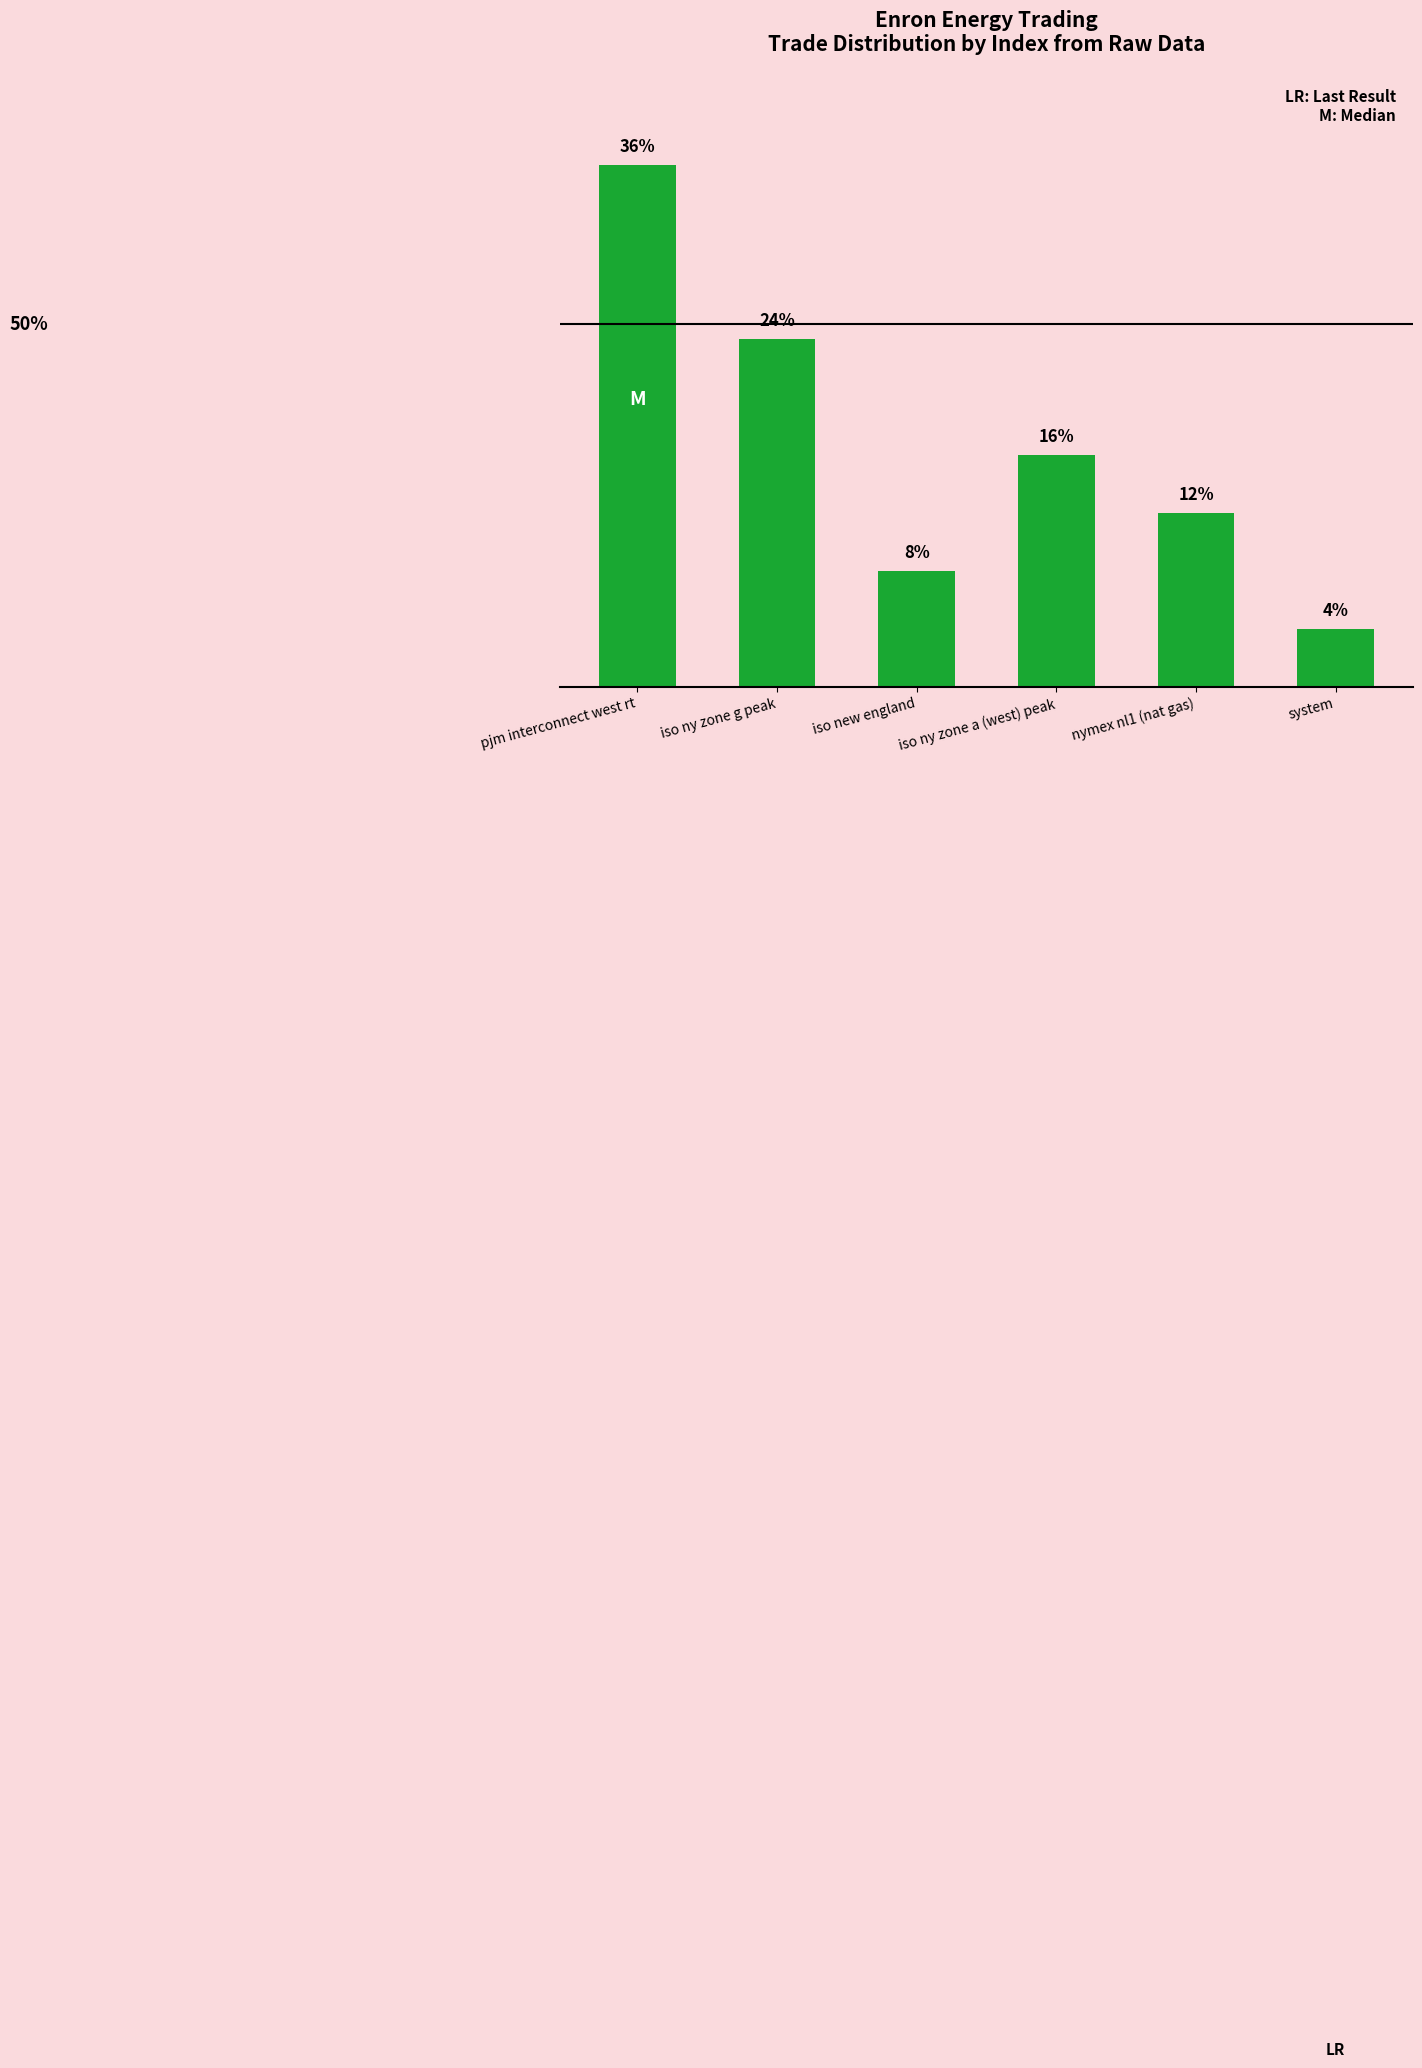

What is the label of the 6th bar from the left?

system